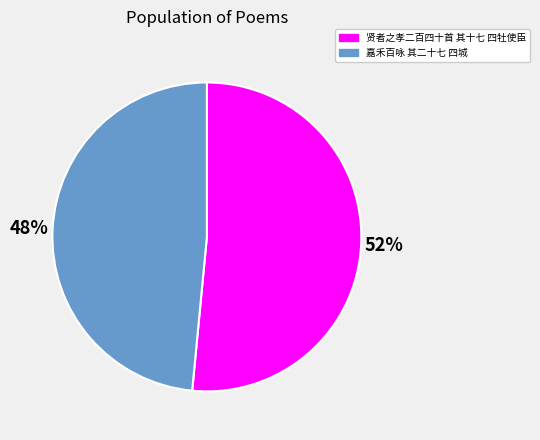

Which has a higher value, 贤者之孝二百四十首 其十七 四牡使臣 or 嘉禾百咏 其二十七 四城?

贤者之孝二百四十首 其十七 四牡使臣